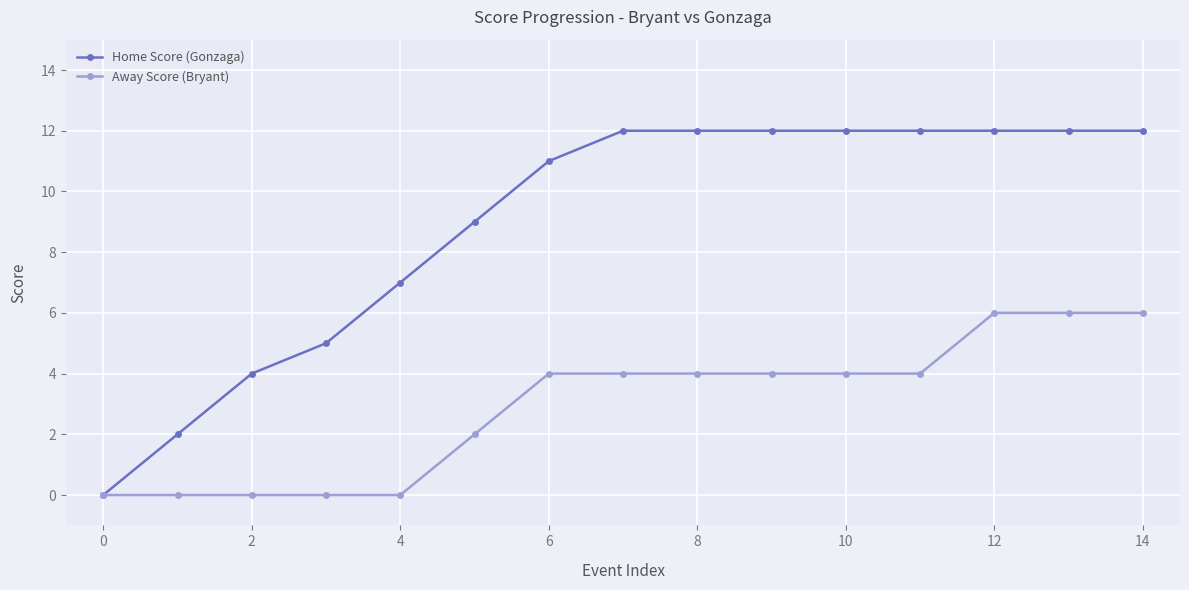

List the series in order of their peak value, highest first.

Home Score (Gonzaga), Away Score (Bryant)